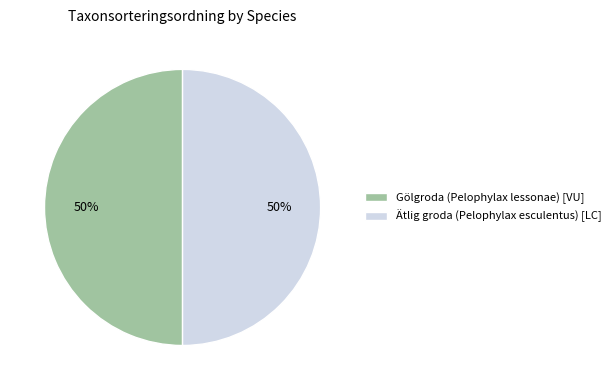

What percentage is the Ätlig groda (Pelophylax esculentus) [LC] slice, to the nearest percent?

50%